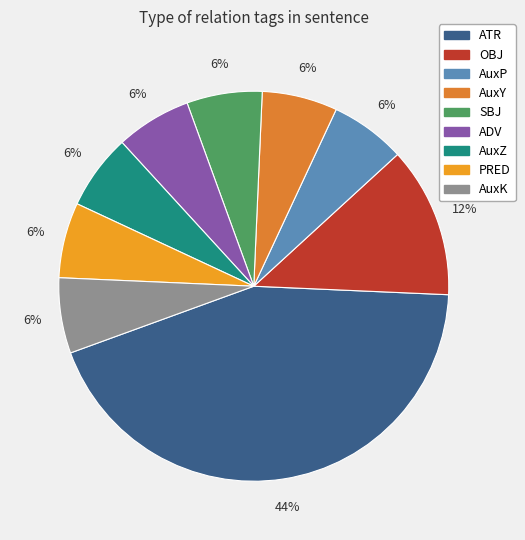

Count the number of slices in the pie.

9